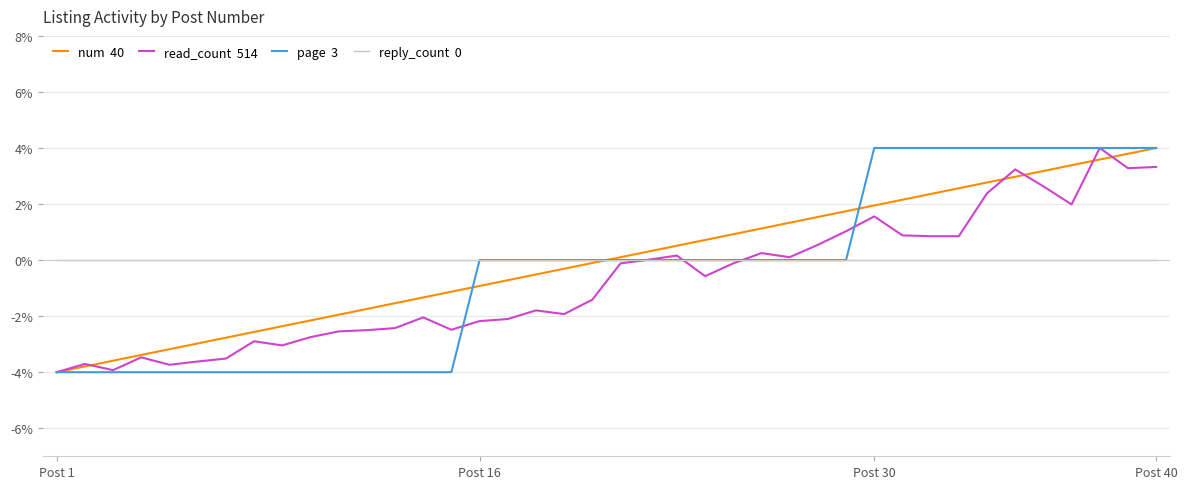

What is the greatest value displayed?

4.0